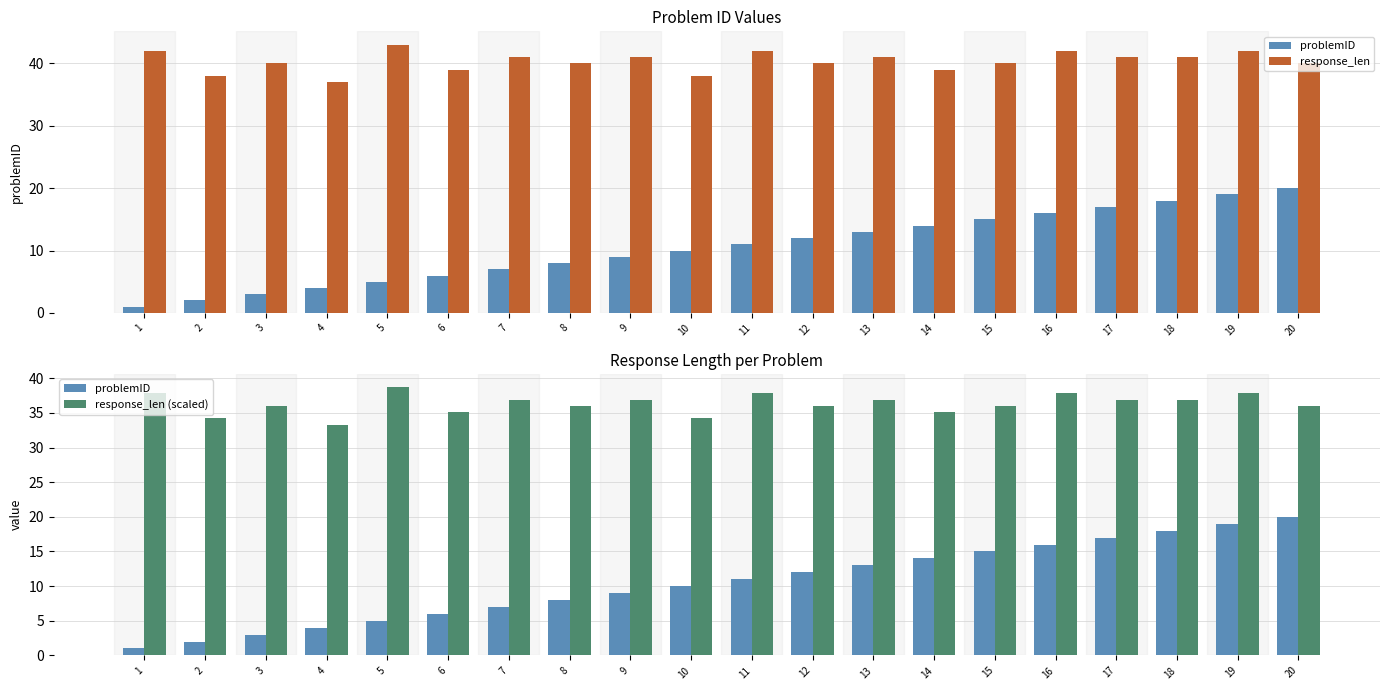

How many data points in response_len are above 41?

5